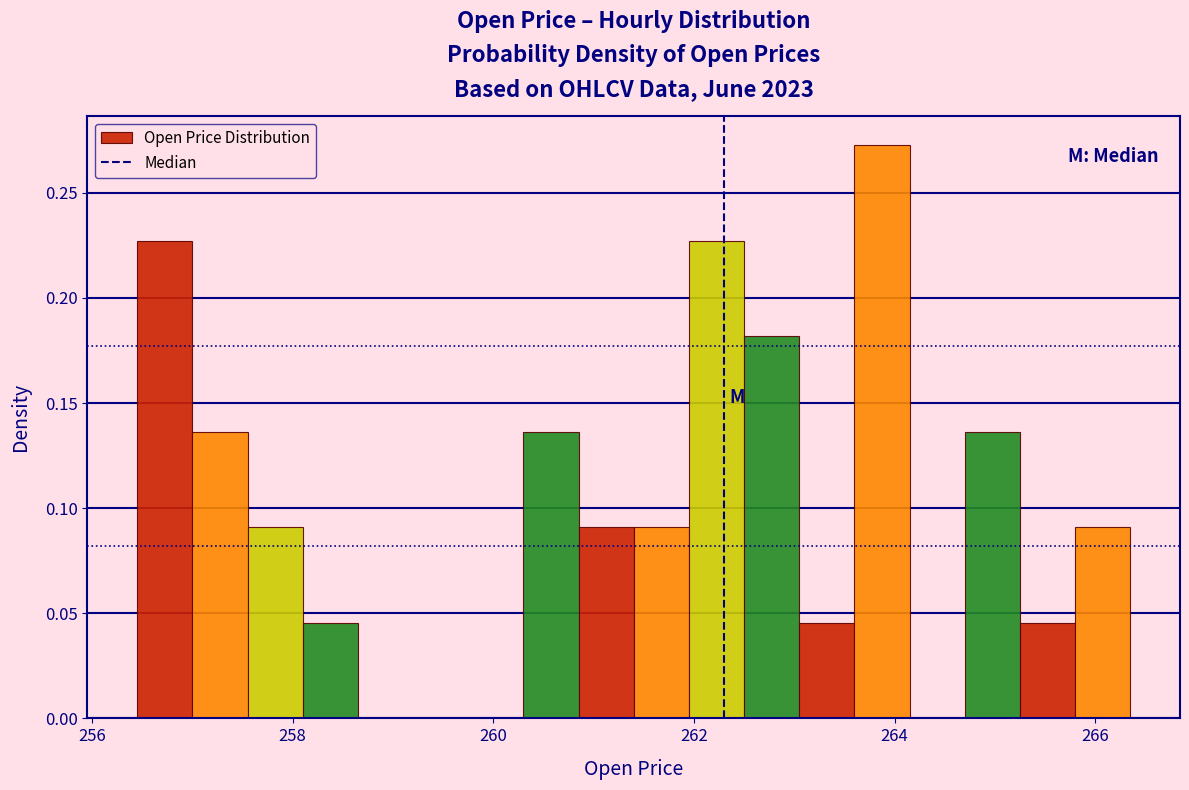

Around what value on the x-axis is the tallest bar? Give the approximate position of its centre, as read against the axis.

263.8